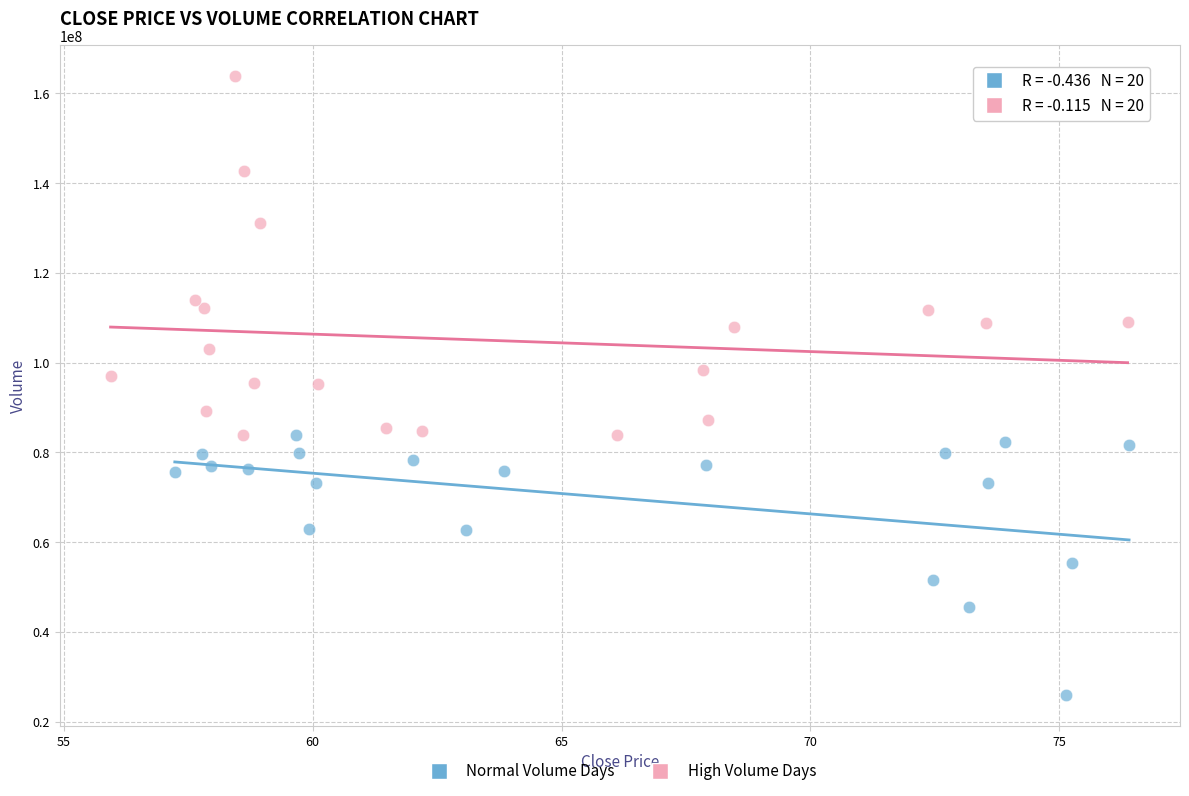

Which series has the widest spread of Y values?

High Volume Days